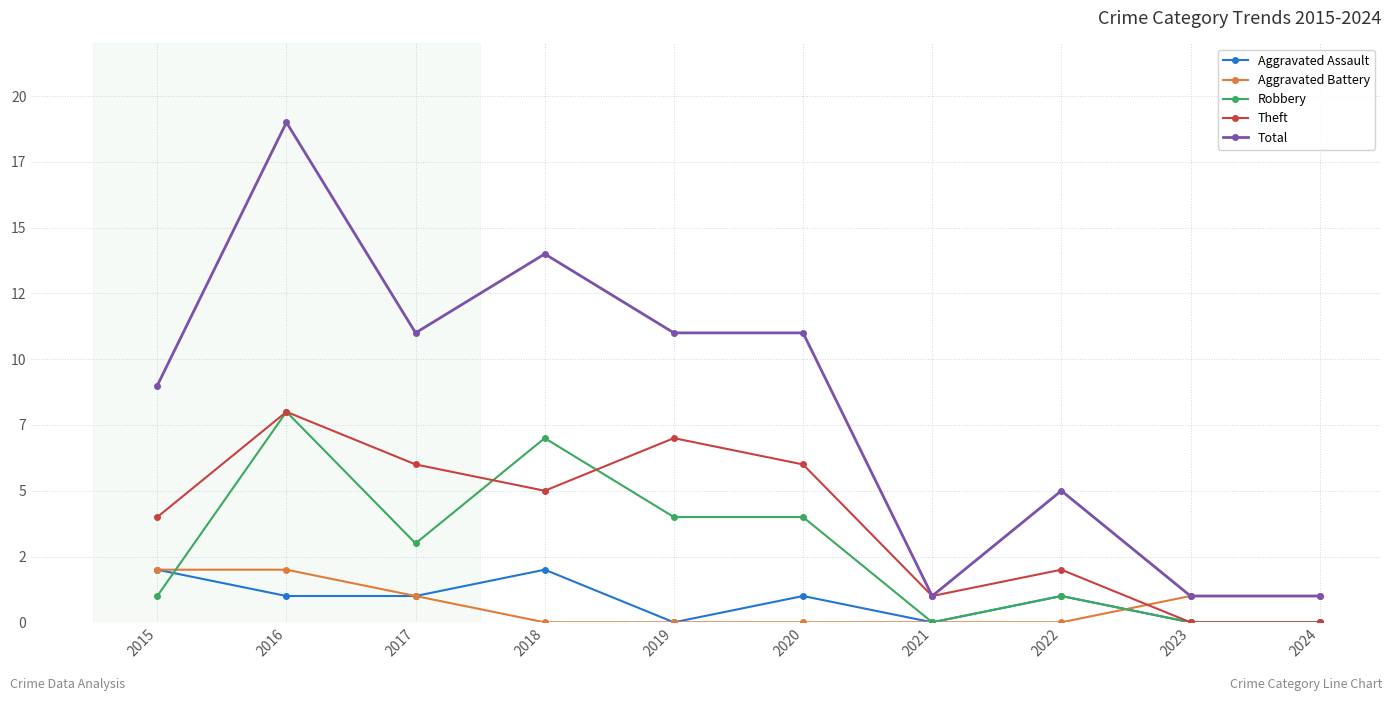

What are all the series names shown in the legend?

Aggravated Assault, Aggravated Battery, Robbery, Theft, Total